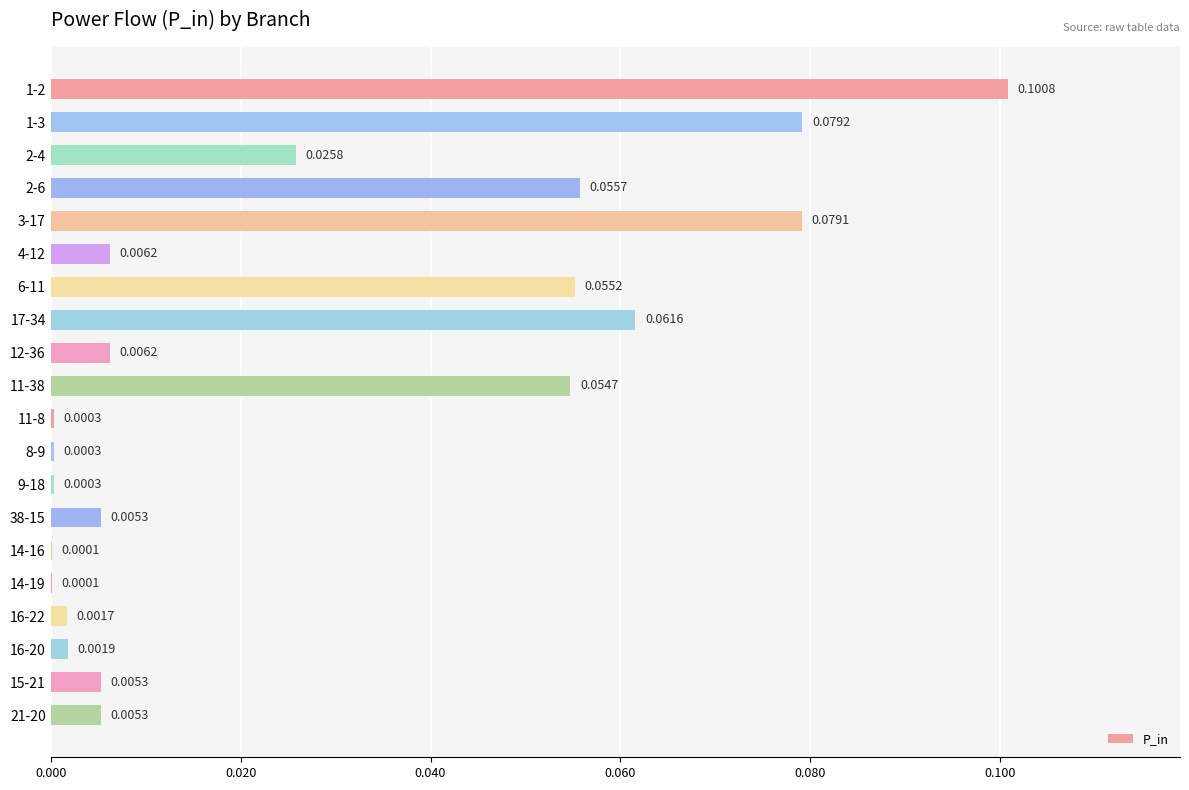

What is the sum of all values?

0.5